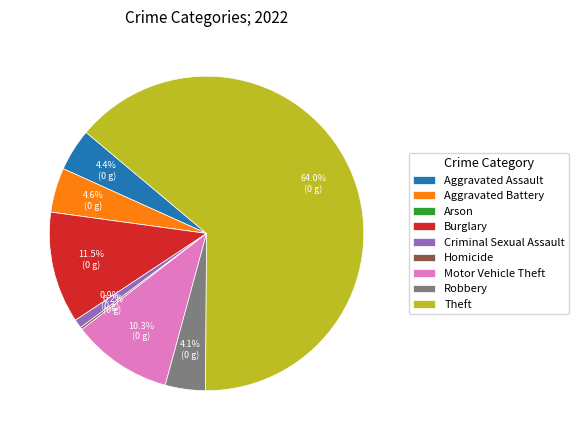

Is Criminal Sexual Assault the majority of the pie?

No